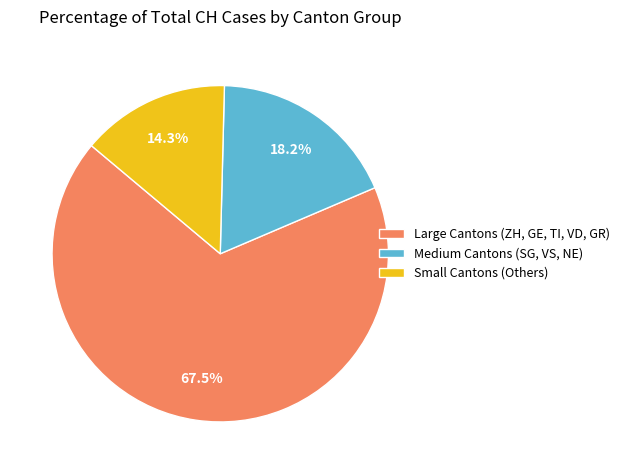

What percentage is NOT represented by Small Cantons (Others)?

85.7%